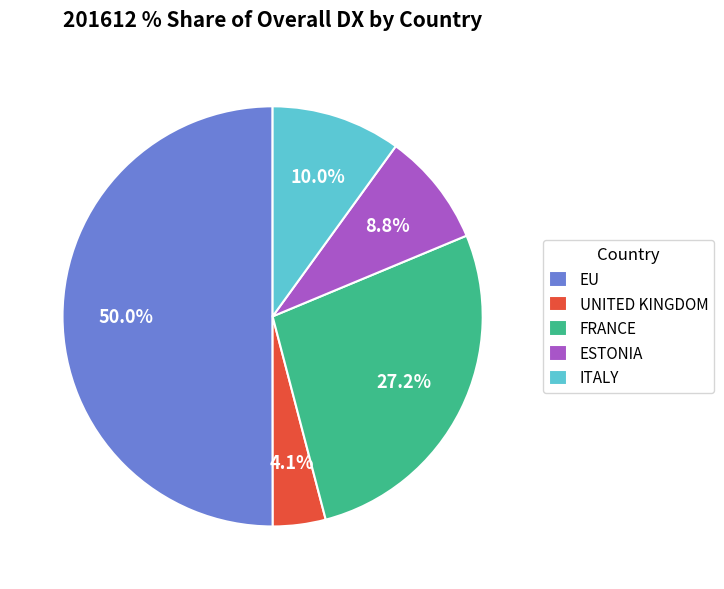

How many segments does this pie chart have?

5